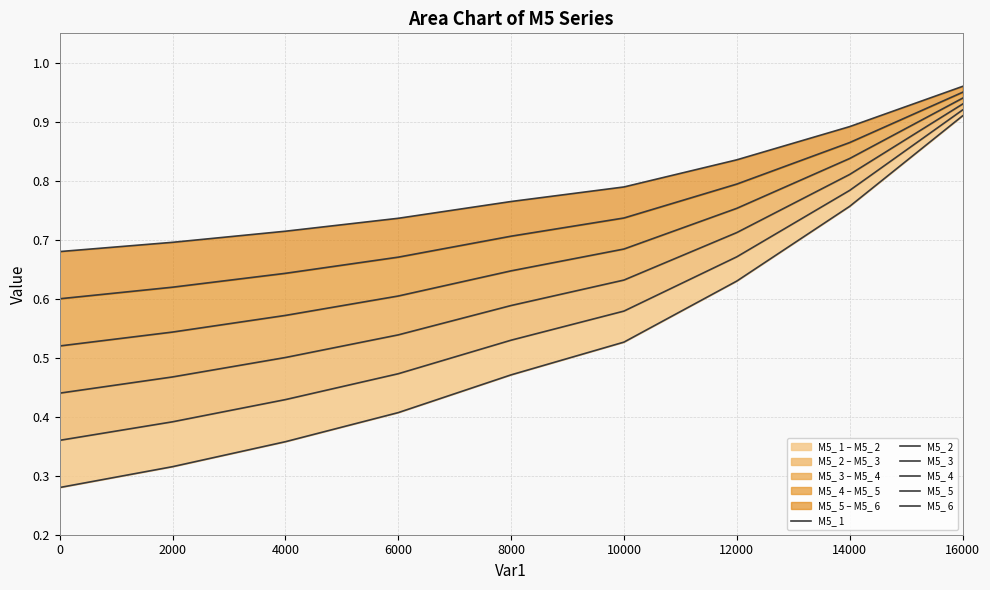

True or false: M5_ 6 and M5_ 4 intersect in this chart.

False